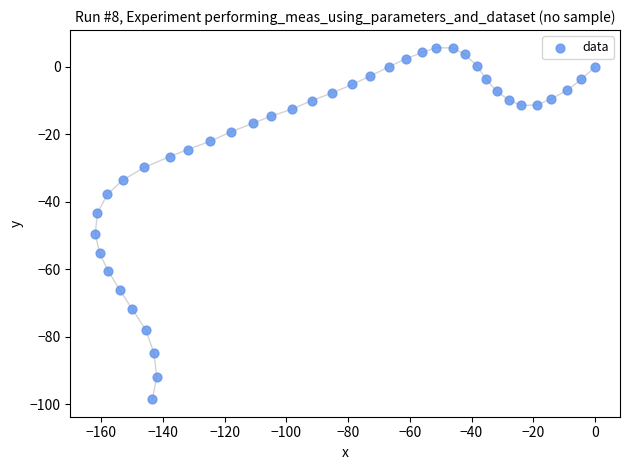

What is the range of X values (max minus min)?

161.9